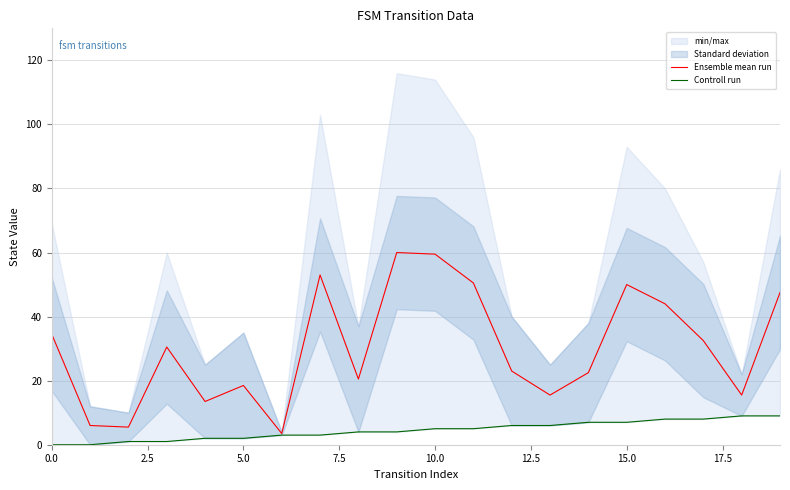

What is the label of the 17th point from the left?

16